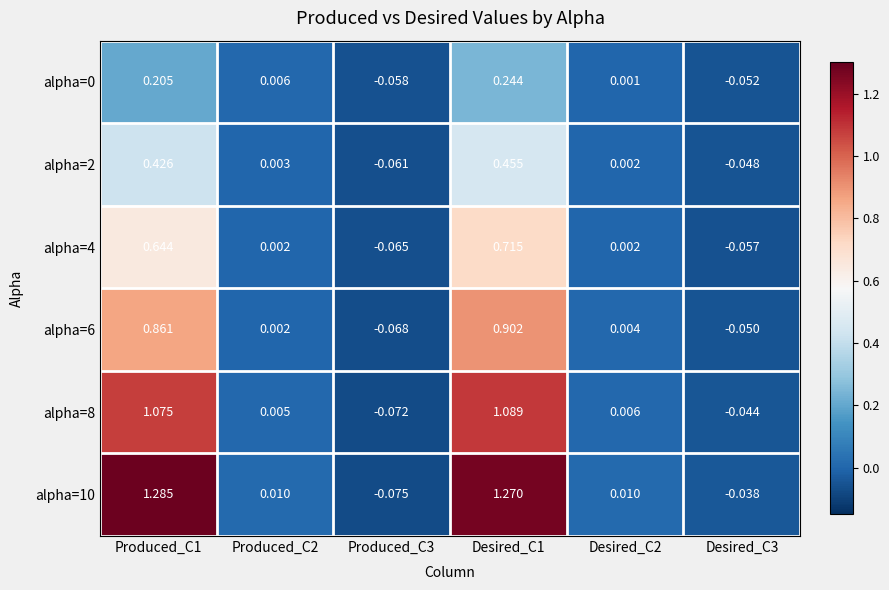

How many values in alpha=10 are above zero?

4